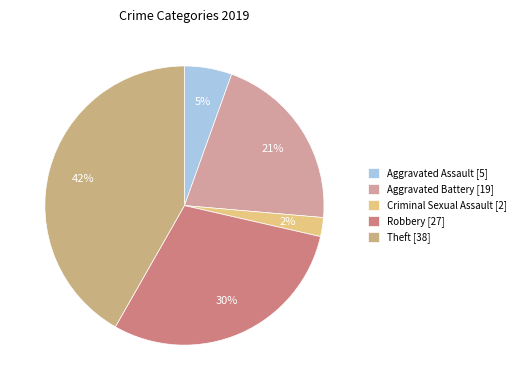

Rank the categories by value from highest to lowest.

Theft [38], Robbery [27], Aggravated Battery [19], Aggravated Assault [5], Criminal Sexual Assault [2]